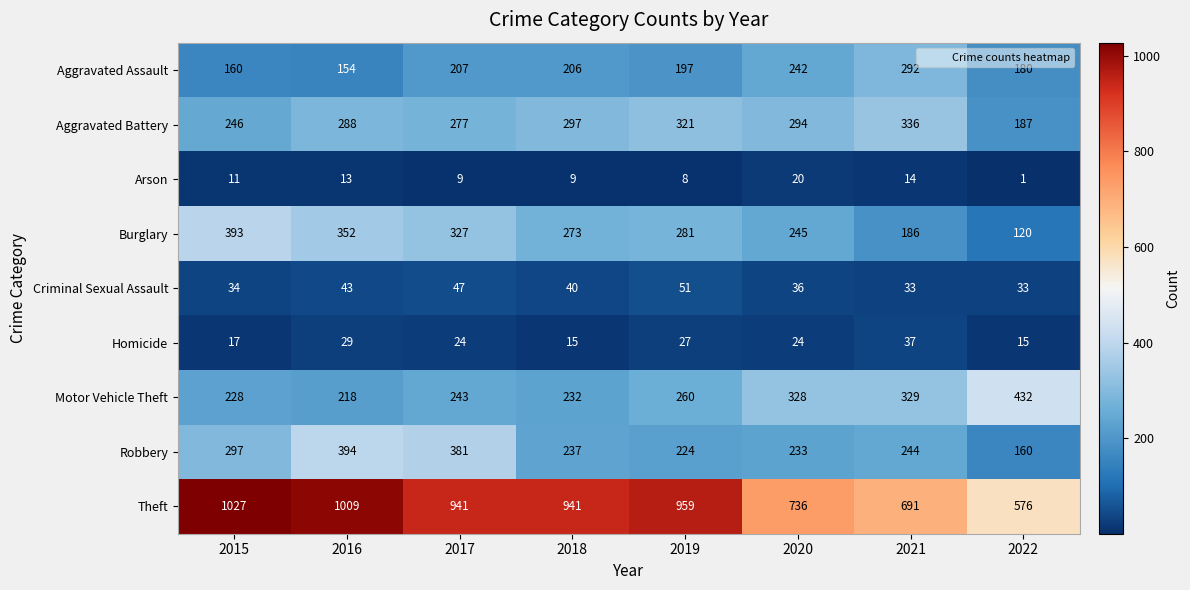

Is it true that Homicide equals 35 at 2017?

False